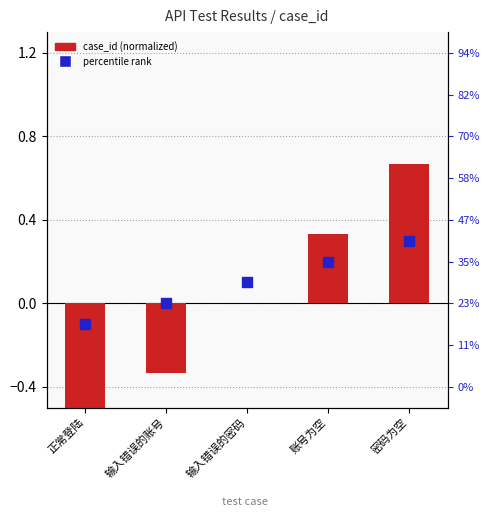

Between 输入错误的密码 and 密码为空, which is larger?

密码为空